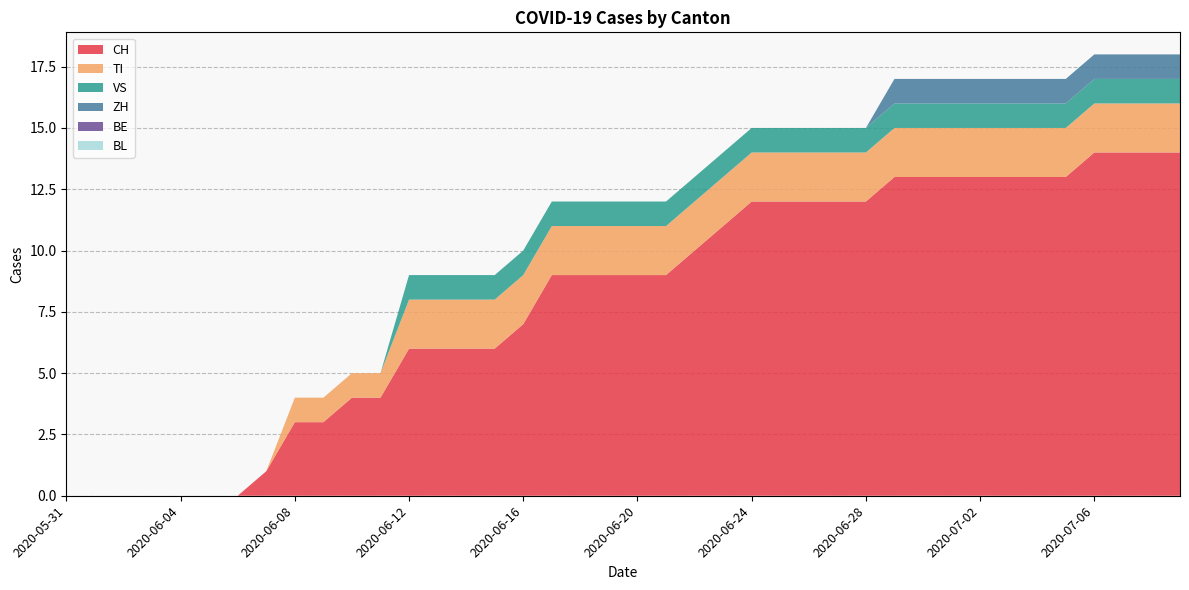

Reading right to left, transcribe all the data shown in this chart.

CH: 2020-07-09=14	2020-07-08=14	2020-07-07=14	2020-07-06=14	2020-07-05=13	2020-07-04=13	2020-07-03=13	2020-07-02=13	2020-07-01=13	2020-06-30=13	2020-06-29=13	2020-06-28=12	2020-06-27=12	2020-06-26=12	2020-06-25=12	2020-06-24=12	2020-06-23=11	2020-06-22=10	2020-06-21=9	2020-06-20=9	2020-06-19=9	2020-06-18=9	2020-06-17=9	2020-06-16=7	2020-06-15=6	2020-06-14=6	2020-06-13=6	2020-06-12=6	2020-06-11=4	2020-06-10=4	2020-06-09=3	2020-06-08=3	2020-06-07=1	2020-06-06=0	2020-06-05=0	2020-06-04=0	2020-06-03=0	2020-06-02=0	2020-06-01=0	2020-05-31=0
TI: 2020-07-09=2	2020-07-08=2	2020-07-07=2	2020-07-06=2	2020-07-05=2	2020-07-04=2	2020-07-03=2	2020-07-02=2	2020-07-01=2	2020-06-30=2	2020-06-29=2	2020-06-28=2	2020-06-27=2	2020-06-26=2	2020-06-25=2	2020-06-24=2	2020-06-23=2	2020-06-22=2	2020-06-21=2	2020-06-20=2	2020-06-19=2	2020-06-18=2	2020-06-17=2	2020-06-16=2	2020-06-15=2	2020-06-14=2	2020-06-13=2	2020-06-12=2	2020-06-11=1	2020-06-10=1	2020-06-09=1	2020-06-08=1	2020-06-07=0	2020-06-06=0	2020-06-05=0	2020-06-04=0	2020-06-03=0	2020-06-02=0	2020-06-01=0	2020-05-31=0
VS: 2020-07-09=1	2020-07-08=1	2020-07-07=1	2020-07-06=1	2020-07-05=1	2020-07-04=1	2020-07-03=1	2020-07-02=1	2020-07-01=1	2020-06-30=1	2020-06-29=1	2020-06-28=1	2020-06-27=1	2020-06-26=1	2020-06-25=1	2020-06-24=1	2020-06-23=1	2020-06-22=1	2020-06-21=1	2020-06-20=1	2020-06-19=1	2020-06-18=1	2020-06-17=1	2020-06-16=1	2020-06-15=1	2020-06-14=1	2020-06-13=1	2020-06-12=1	2020-06-11=0	2020-06-10=0	2020-06-09=0	2020-06-08=0	2020-06-07=0	2020-06-06=0	2020-06-05=0	2020-06-04=0	2020-06-03=0	2020-06-02=0	2020-06-01=0	2020-05-31=0
ZH: 2020-07-09=1	2020-07-08=1	2020-07-07=1	2020-07-06=1	2020-07-05=1	2020-07-04=1	2020-07-03=1	2020-07-02=1	2020-07-01=1	2020-06-30=1	2020-06-29=1	2020-06-28=0	2020-06-27=0	2020-06-26=0	2020-06-25=0	2020-06-24=0	2020-06-23=0	2020-06-22=0	2020-06-21=0	2020-06-20=0	2020-06-19=0	2020-06-18=0	2020-06-17=0	2020-06-16=0	2020-06-15=0	2020-06-14=0	2020-06-13=0	2020-06-12=0	2020-06-11=0	2020-06-10=0	2020-06-09=0	2020-06-08=0	2020-06-07=0	2020-06-06=0	2020-06-05=0	2020-06-04=0	2020-06-03=0	2020-06-02=0	2020-06-01=0	2020-05-31=0
BE: 2020-07-09=0	2020-07-08=0	2020-07-07=0	2020-07-06=0	2020-07-05=0	2020-07-04=0	2020-07-03=0	2020-07-02=0	2020-07-01=0	2020-06-30=0	2020-06-29=0	2020-06-28=0	2020-06-27=0	2020-06-26=0	2020-06-25=0	2020-06-24=0	2020-06-23=0	2020-06-22=0	2020-06-21=0	2020-06-20=0	2020-06-19=0	2020-06-18=0	2020-06-17=0	2020-06-16=0	2020-06-15=0	2020-06-14=0	2020-06-13=0	2020-06-12=0	2020-06-11=0	2020-06-10=0	2020-06-09=0	2020-06-08=0	2020-06-07=0	2020-06-06=0	2020-06-05=0	2020-06-04=0	2020-06-03=0	2020-06-02=0	2020-06-01=0	2020-05-31=0
BL: 2020-07-09=0	2020-07-08=0	2020-07-07=0	2020-07-06=0	2020-07-05=0	2020-07-04=0	2020-07-03=0	2020-07-02=0	2020-07-01=0	2020-06-30=0	2020-06-29=0	2020-06-28=0	2020-06-27=0	2020-06-26=0	2020-06-25=0	2020-06-24=0	2020-06-23=0	2020-06-22=0	2020-06-21=0	2020-06-20=0	2020-06-19=0	2020-06-18=0	2020-06-17=0	2020-06-16=0	2020-06-15=0	2020-06-14=0	2020-06-13=0	2020-06-12=0	2020-06-11=0	2020-06-10=0	2020-06-09=0	2020-06-08=0	2020-06-07=0	2020-06-06=0	2020-06-05=0	2020-06-04=0	2020-06-03=0	2020-06-02=0	2020-06-01=0	2020-05-31=0